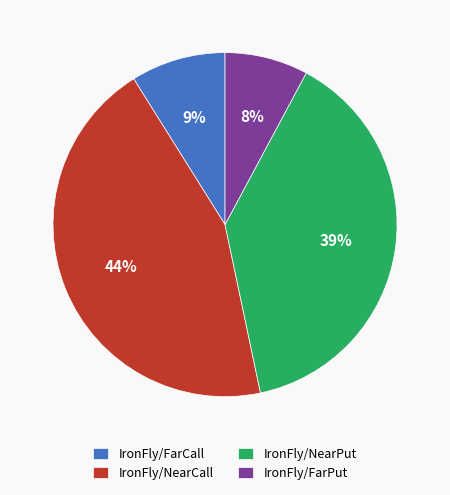

Between IronFly/NearPut and IronFly/FarCall, which is larger?

IronFly/NearPut